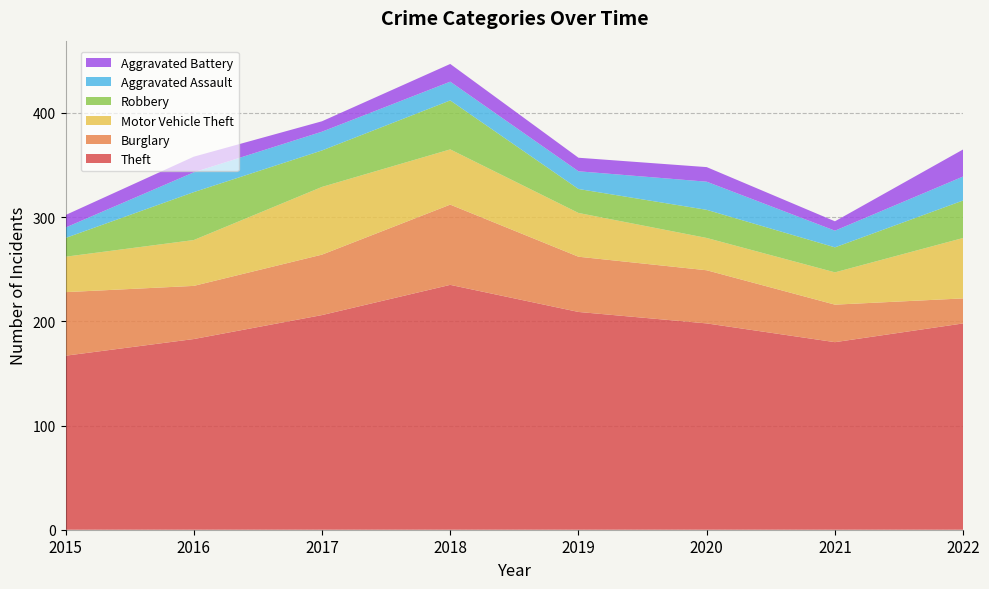

Reading right to left, transcribe all the data shown in this chart.

Theft: 2022=198	2021=180	2020=198	2019=209	2018=235	2017=206	2016=183	2015=167
Burglary: 2022=24	2021=36	2020=51	2019=53	2018=77	2017=58	2016=51	2015=61
Motor Vehicle Theft: 2022=58	2021=31	2020=31	2019=42	2018=53	2017=65	2016=44	2015=34
Robbery: 2022=36	2021=24	2020=27	2019=23	2018=47	2017=35	2016=46	2015=18
Aggravated Assault: 2022=23	2021=16	2020=27	2019=17	2018=18	2017=18	2016=19	2015=10
Aggravated Battery: 2022=26	2021=9	2020=14	2019=13	2018=17	2017=10	2016=15	2015=12